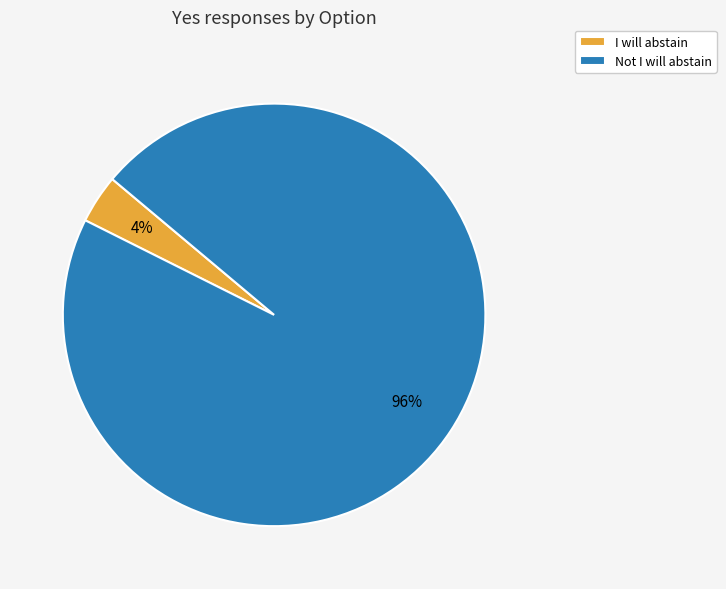

What percentage is the I will abstain slice, to the nearest percent?

4%